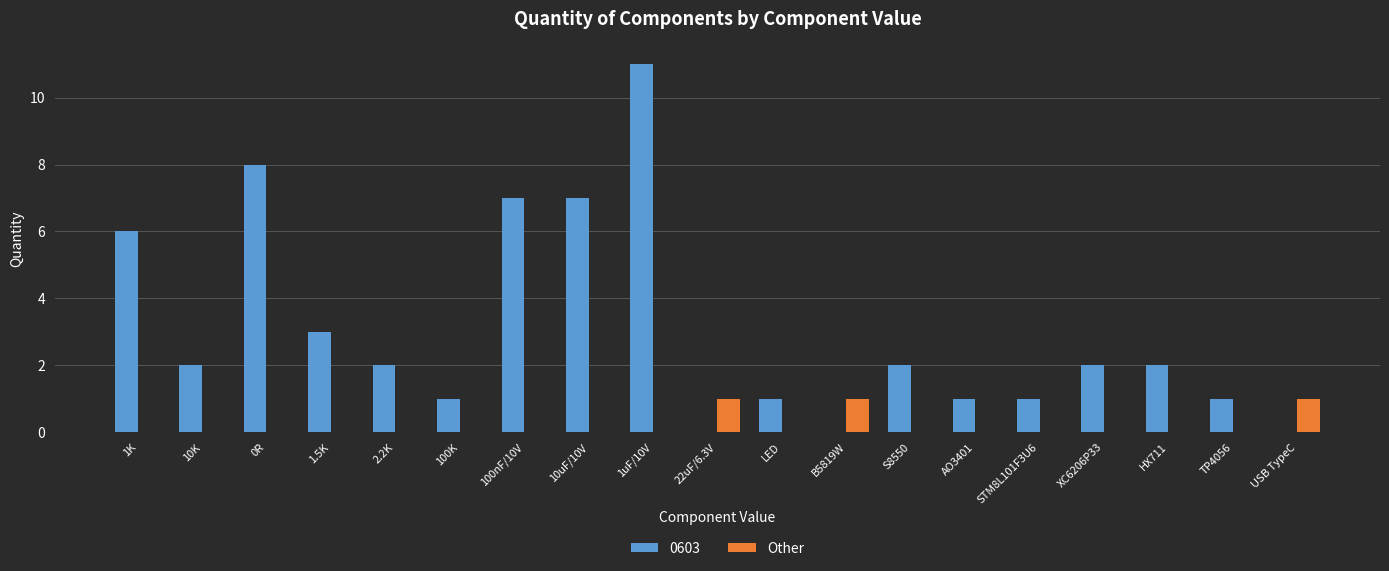

Count the number of categories in the chart.

19